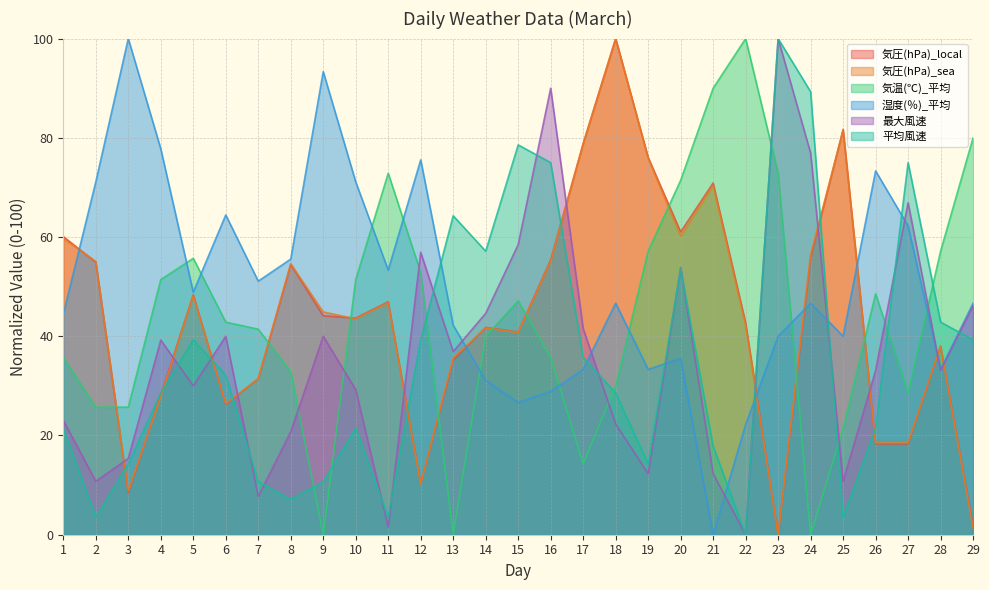

Does the chart display data point markers on the line(s)?

No